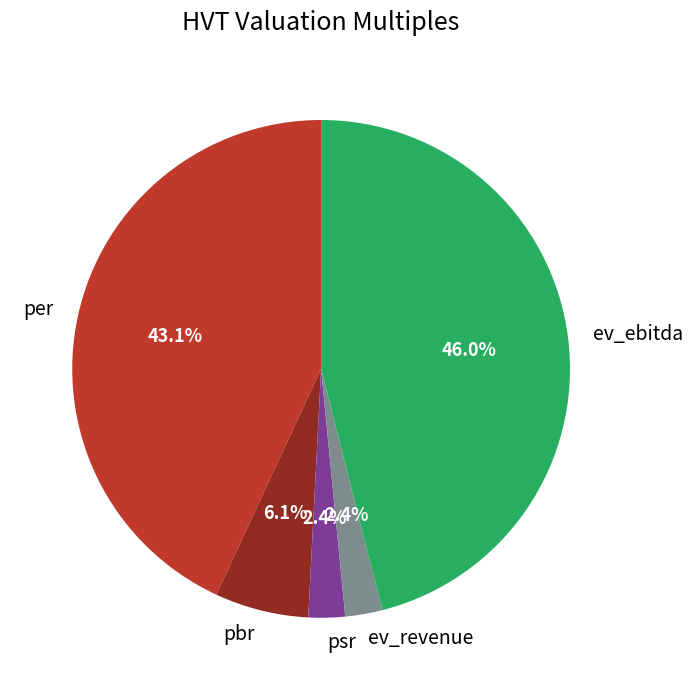

Combined, what portion of the pie is psr and per?

45.5%